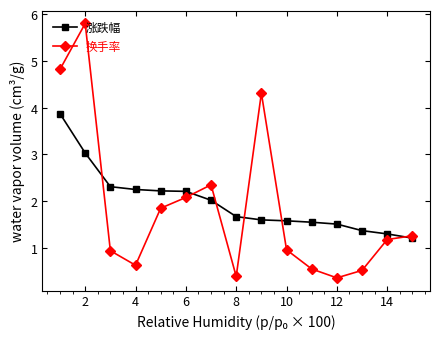

Does the chart display data point markers on the line(s)?

Yes